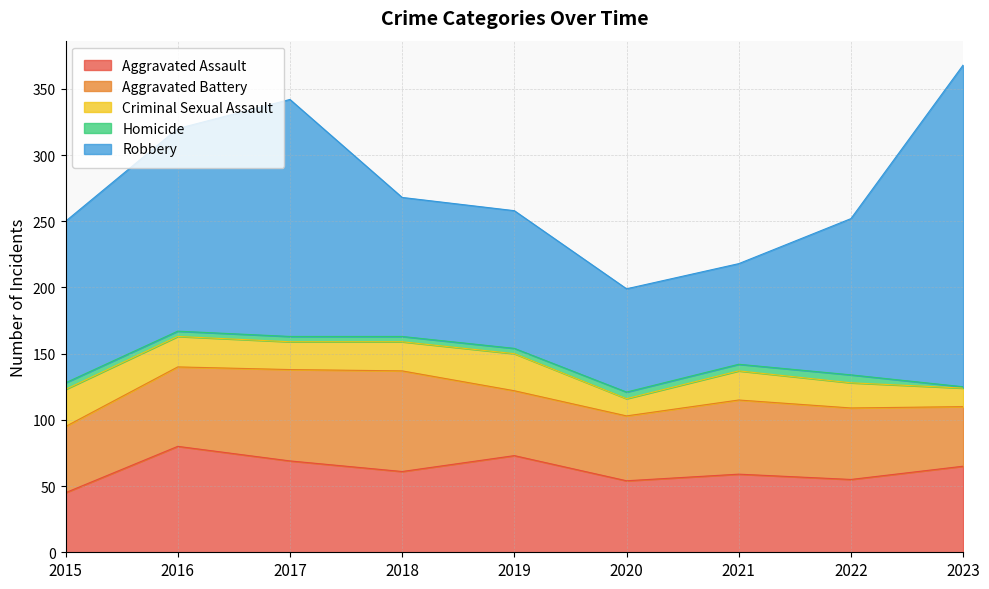

Rank the series by their maximum value, from highest to lowest.

Robbery, Aggravated Assault, Aggravated Battery, Criminal Sexual Assault, Homicide